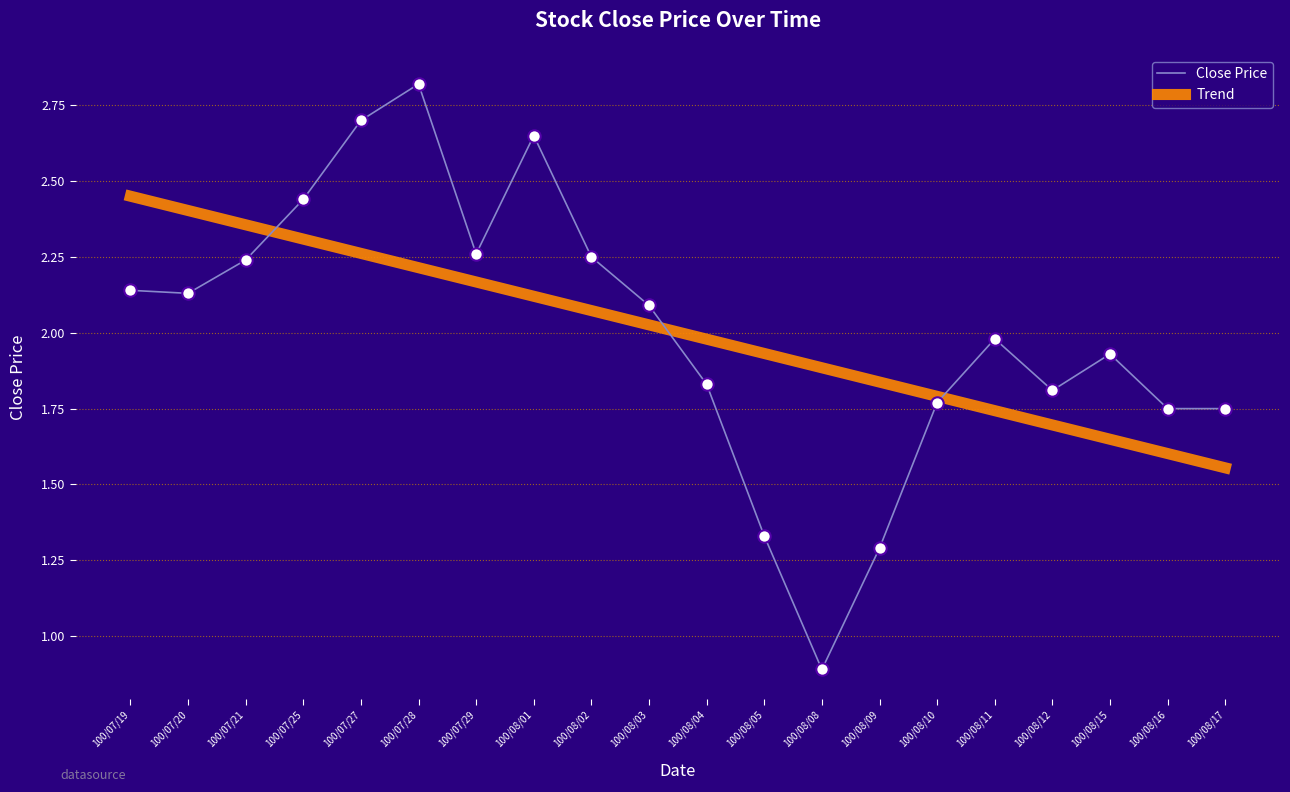

Which series changed the most between 100/08/04 and 100/08/17?

Trend